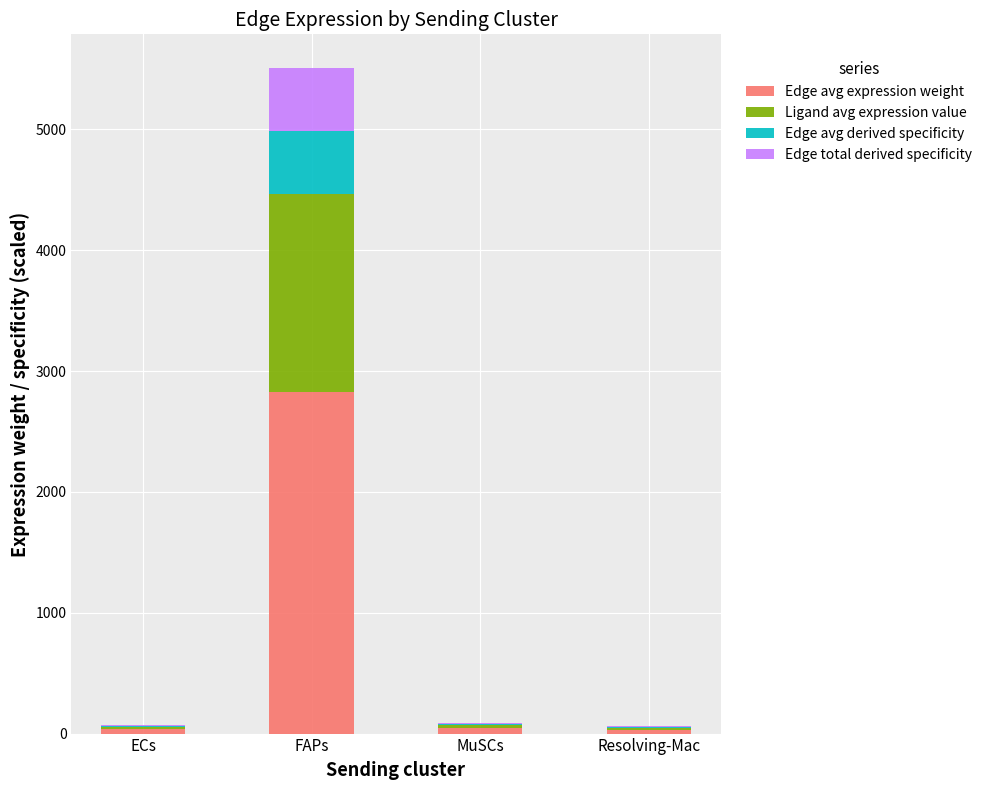

What is the maximum value for Edge avg expression weight?

2827.2